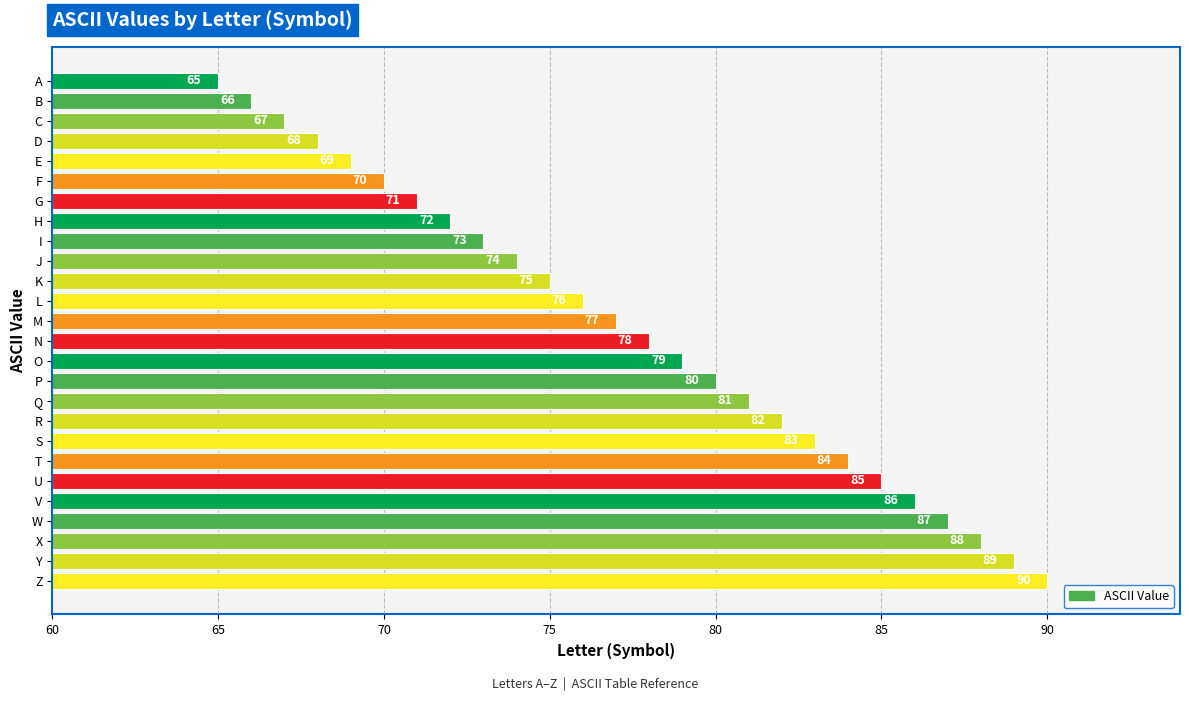

List the labels in order of value, smallest first.

A, B, C, D, E, F, G, H, I, J, K, L, M, N, O, P, Q, R, S, T, U, V, W, X, Y, Z